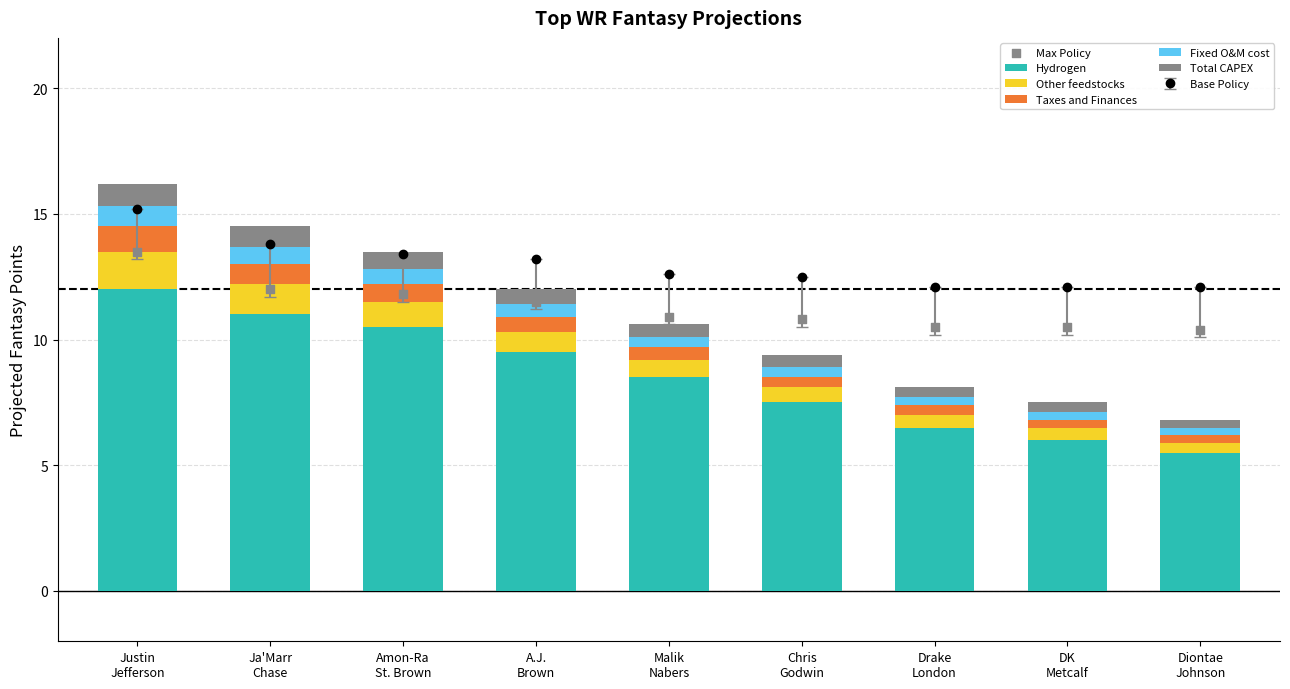

What is the total value across all series at Chris
Godwin?

20.2